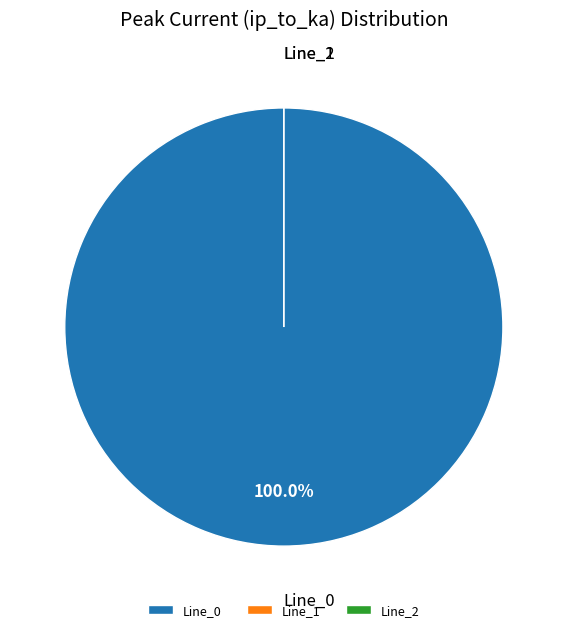

What percentage is the Line_0 slice, to the nearest percent?

100%